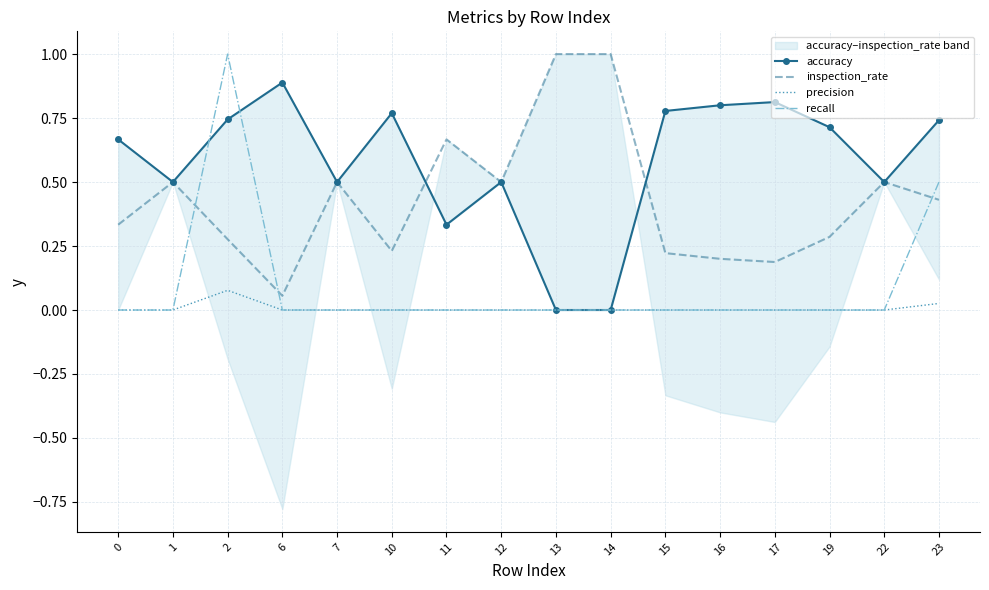

Rank the categories by accuracy value from lowest to highest.

13, 14, 11, 1, 7, 12, 22, 0, 19, 23, 2, 10, 15, 16, 17, 6